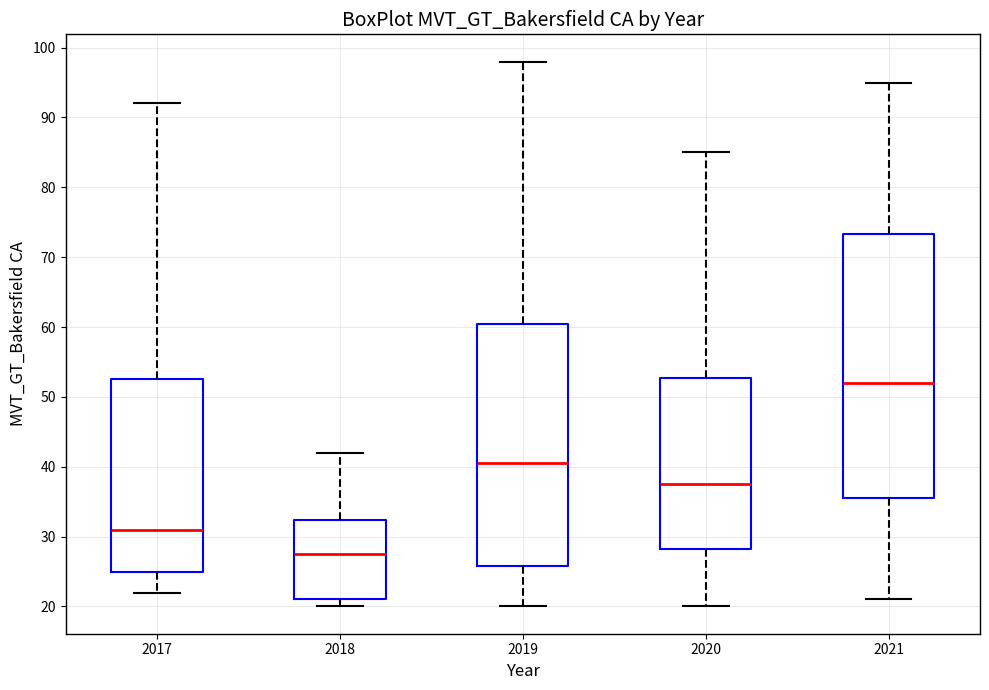

Which box's median line is the lowest?

2018